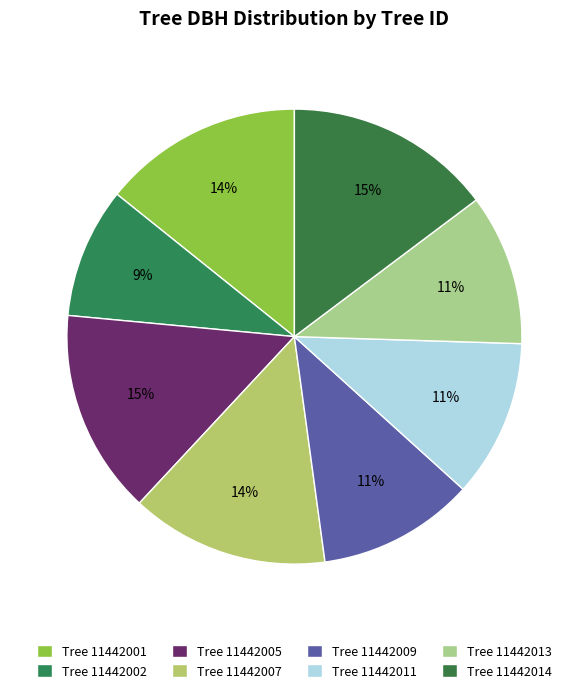

Rank the categories by value from highest to lowest.

11442014, 11442005, 11442001, 11442007, 11442011, 11442009, 11442013, 11442002